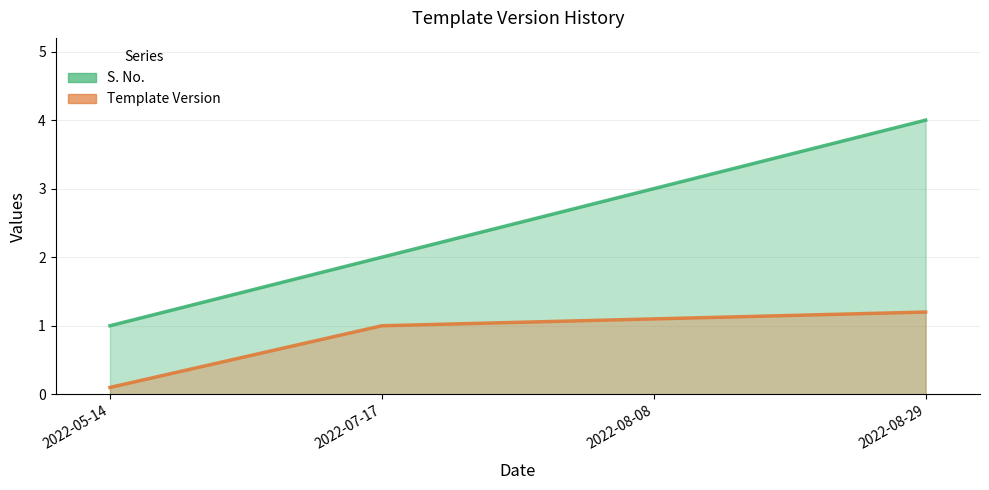

True or false: S. No. has more than 1 points higher than both neighbors.

False